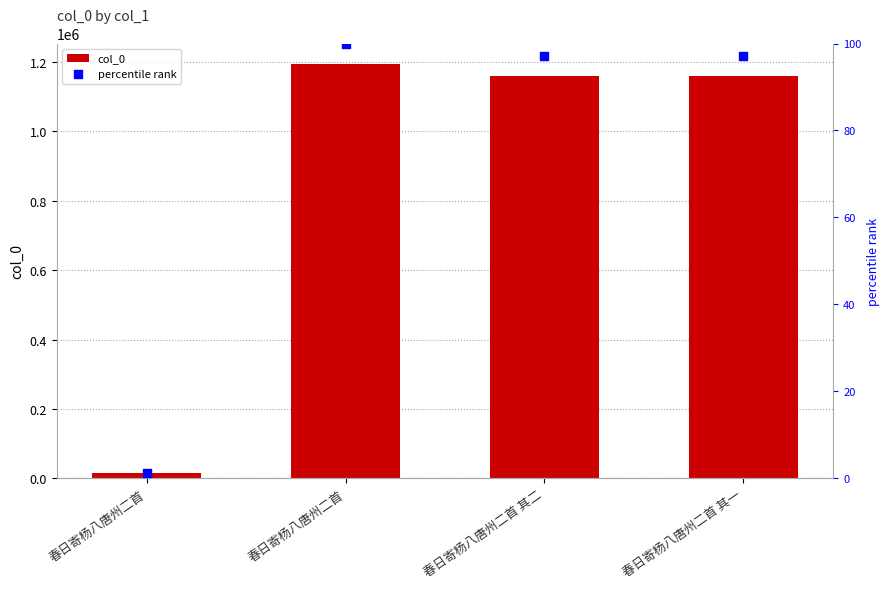

At which category is the sum across all series the highest?

春日寄杨八唐州二首